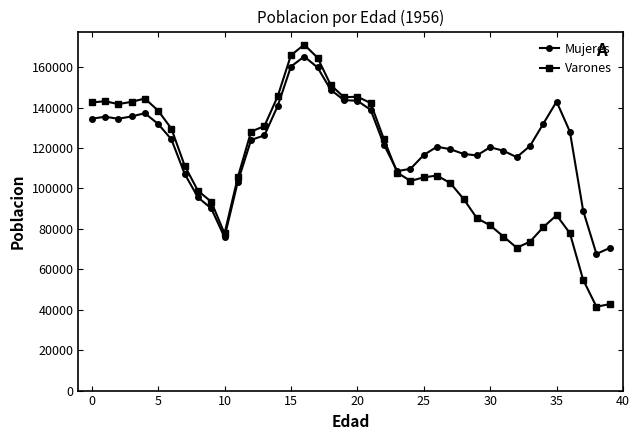

What is the difference between the second highest and minimum values in the Varones series?

124389.5